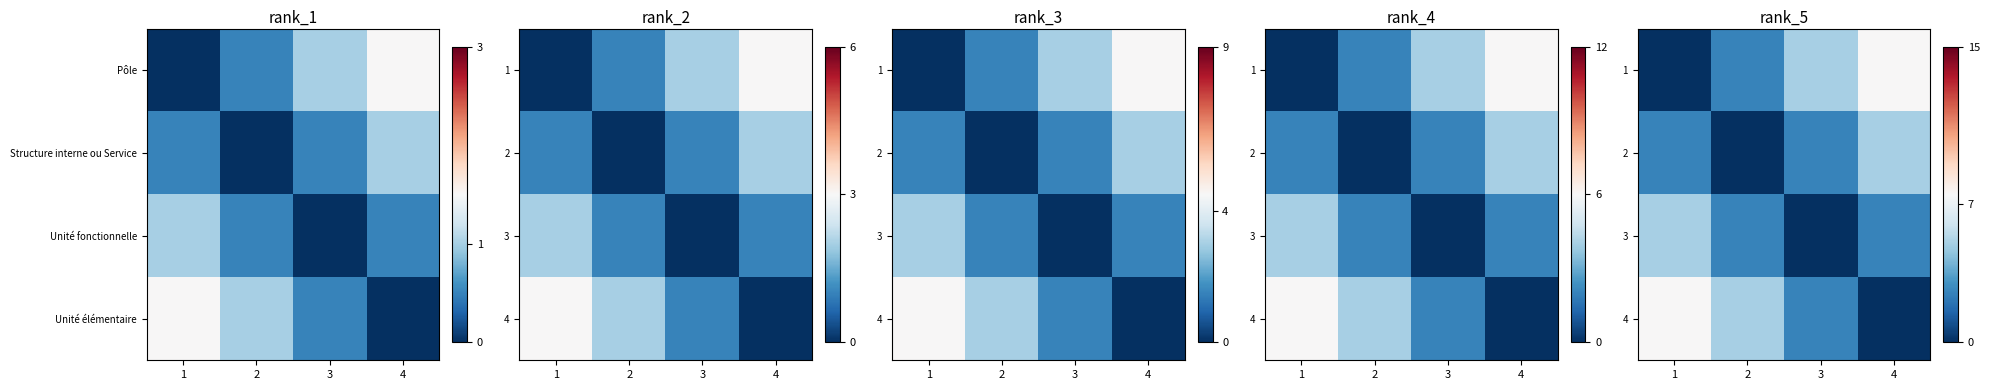

Which series changed the most between 1 and 3?

1